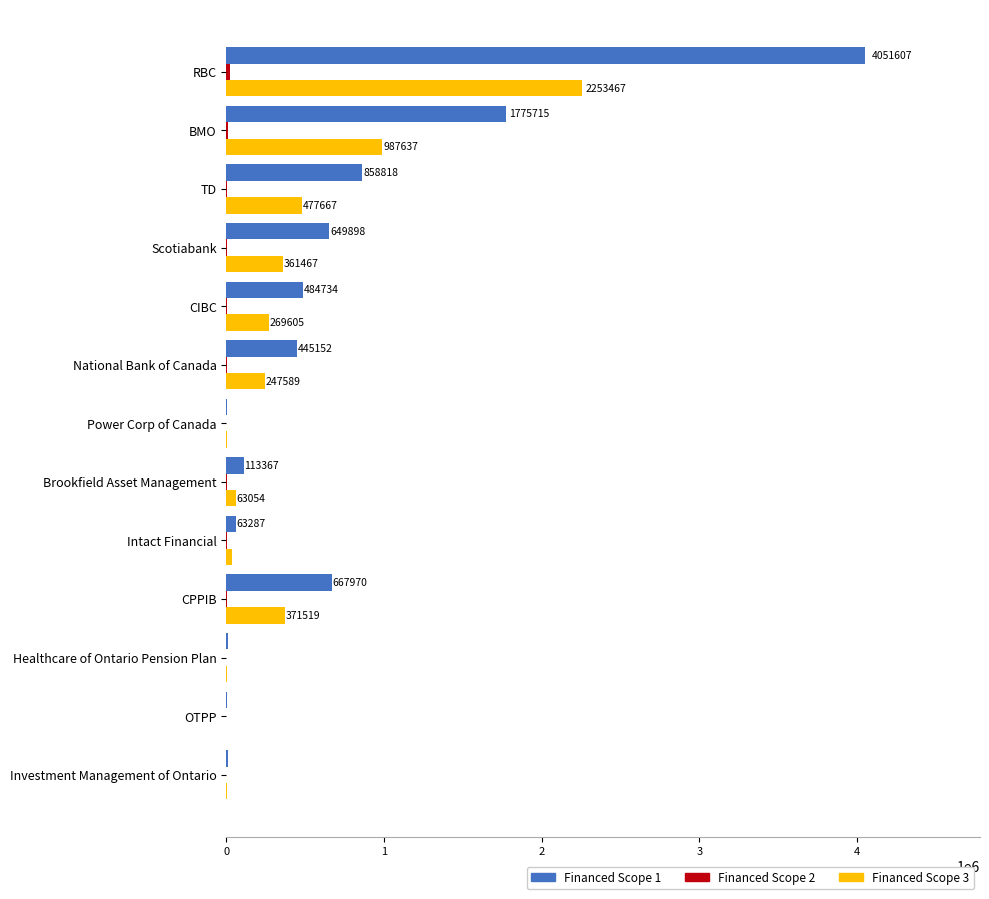

At which category is the sum across all series the highest?

RBC